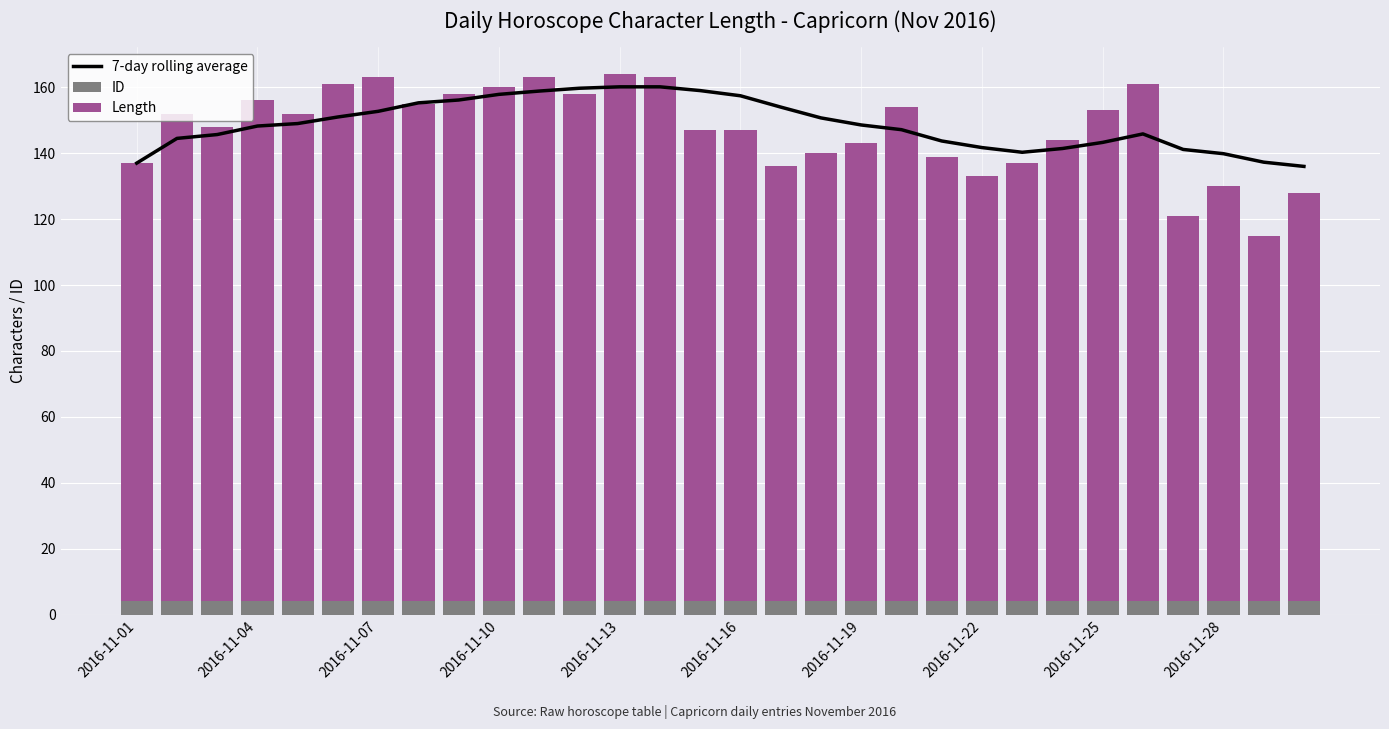

What is the sum of all ID values?

120